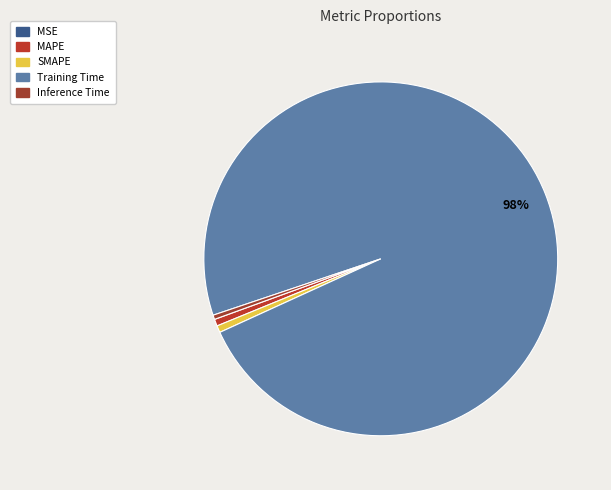

True or false: MSE accounts for 1% of the total.

False